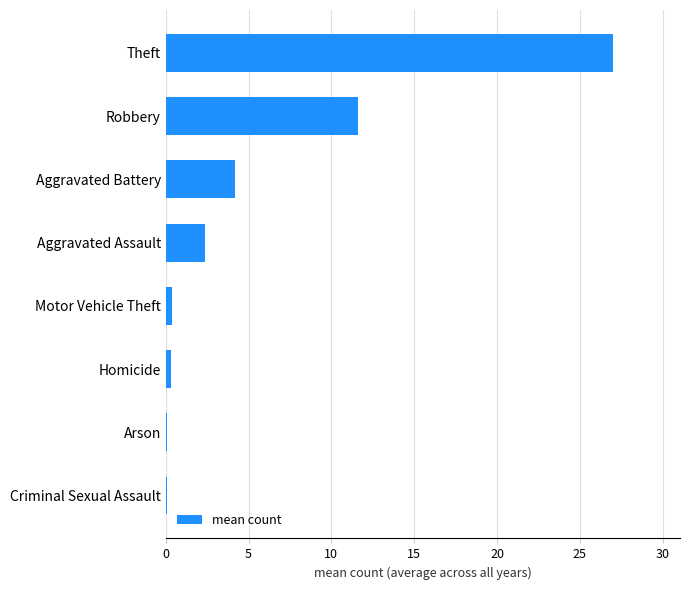

True or false: the data shows 6.9 at Aggravated Battery.

False